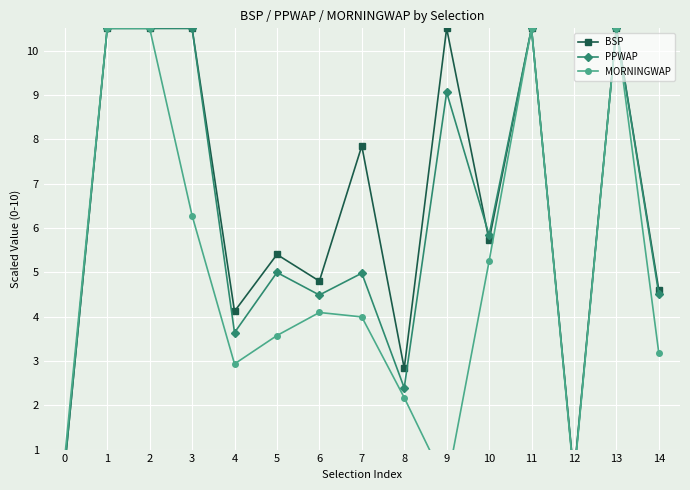

True or false: MORNINGWAP and BSP intersect in this chart.

False